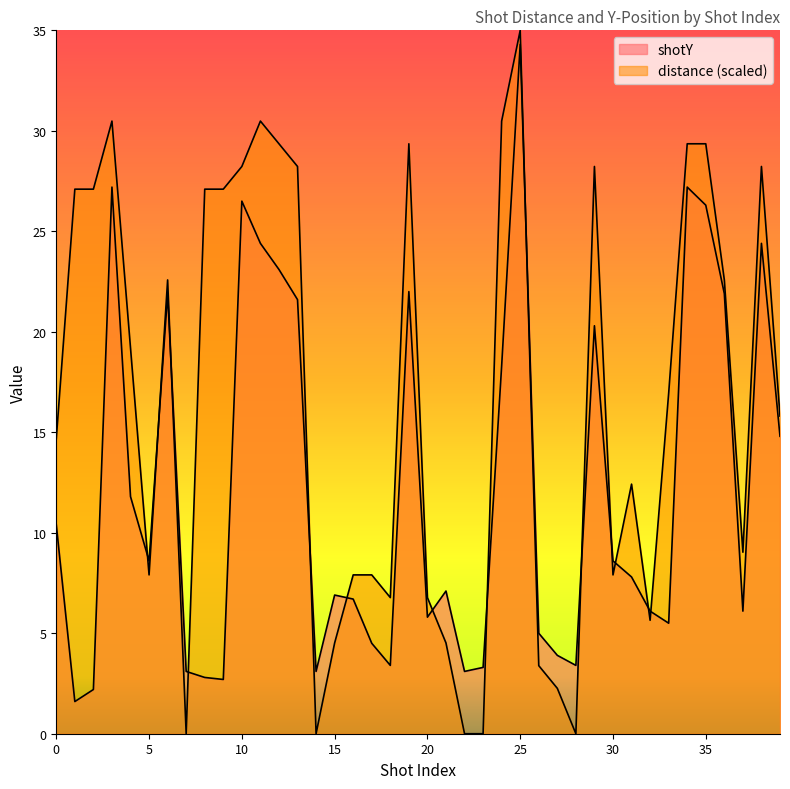

Which has a higher value, 30 or 31?

30